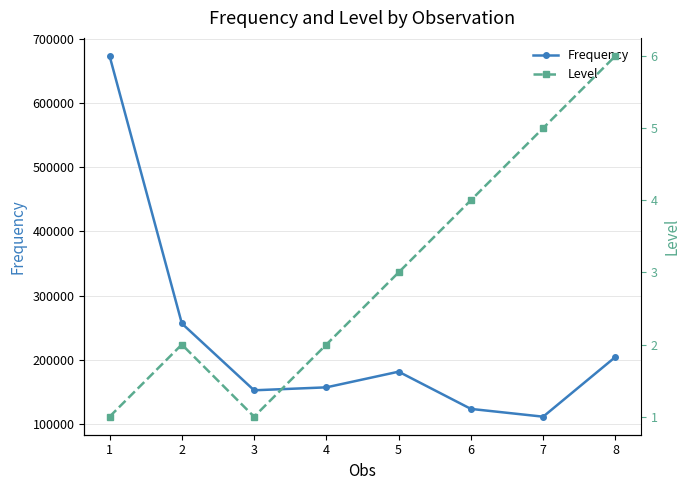

What is the difference between the Frequency values at 6 and 2?

133172